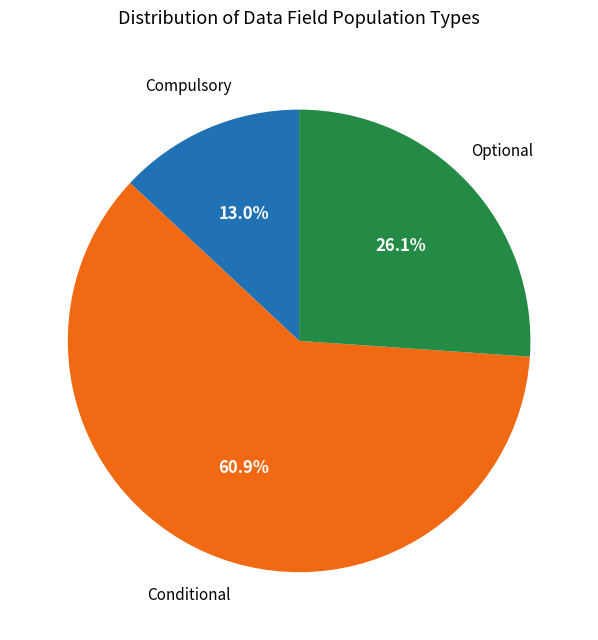

Is there a majority slice in this chart?

Yes